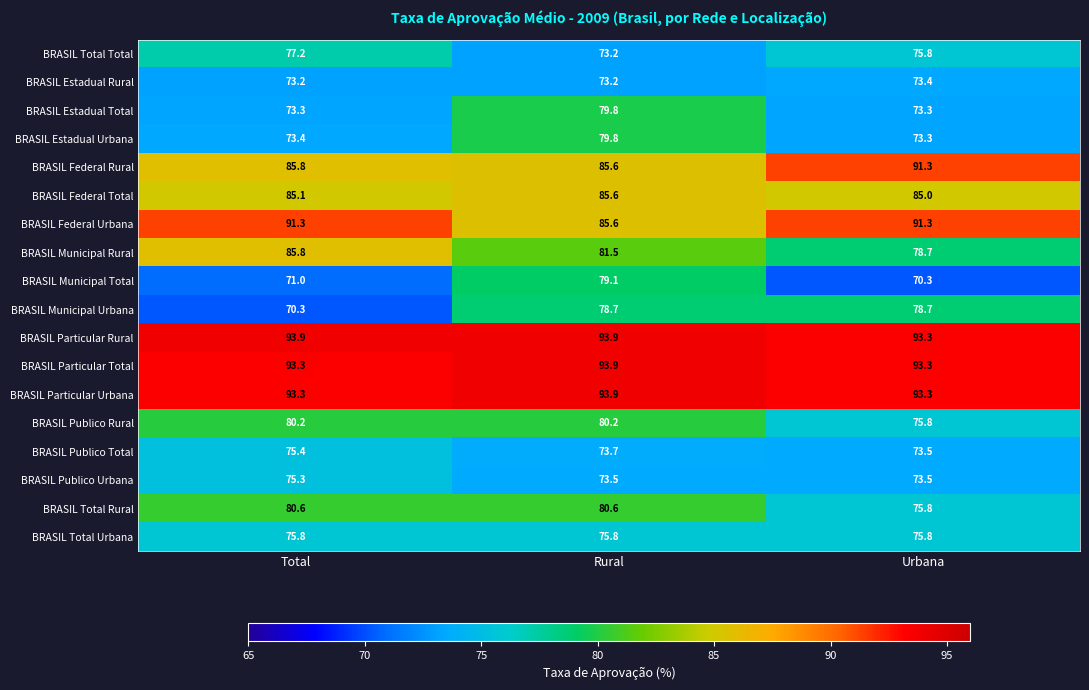

What is the total value across all series at Rural?

1467.6